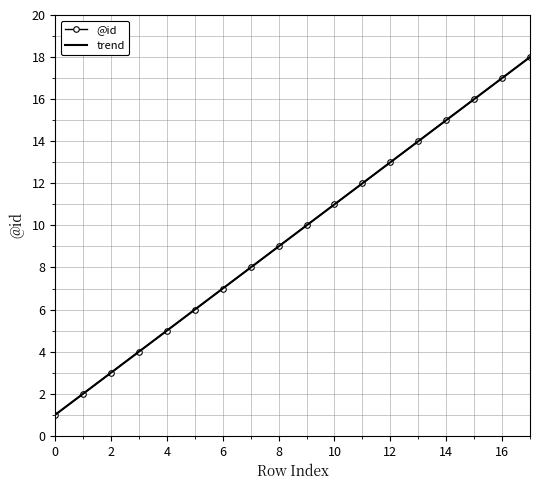

What is the difference between the second highest and minimum values?

16